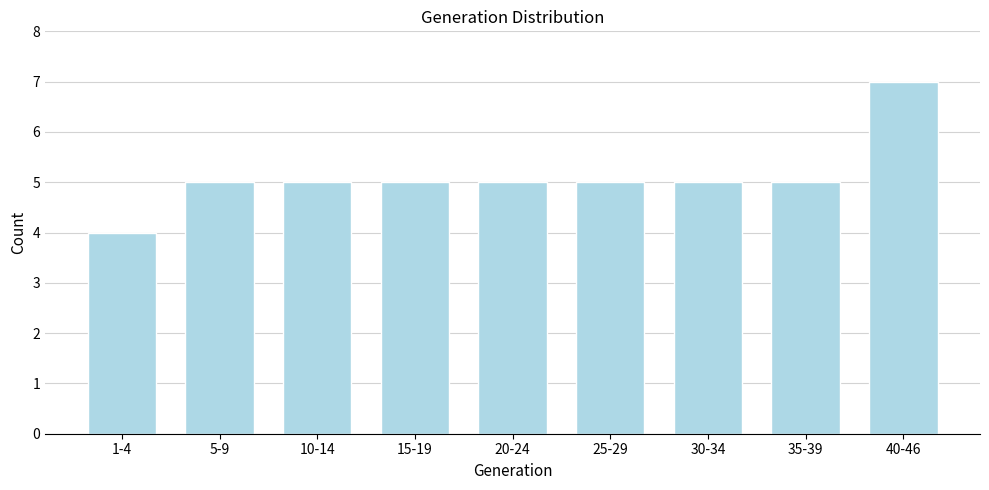

Reading left to right, transcribe all the data shown in this chart.

1-4=4	5-9=5	10-14=5	15-19=5	20-24=5	25-29=5	30-34=5	35-39=5	40-46=7